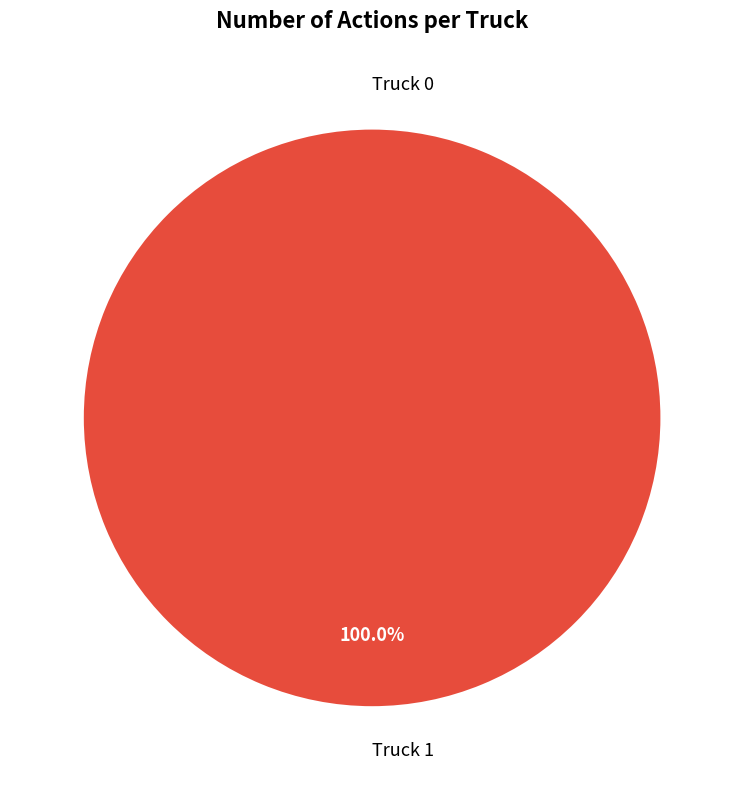

To the nearest percent, what is the average slice percentage?

50%